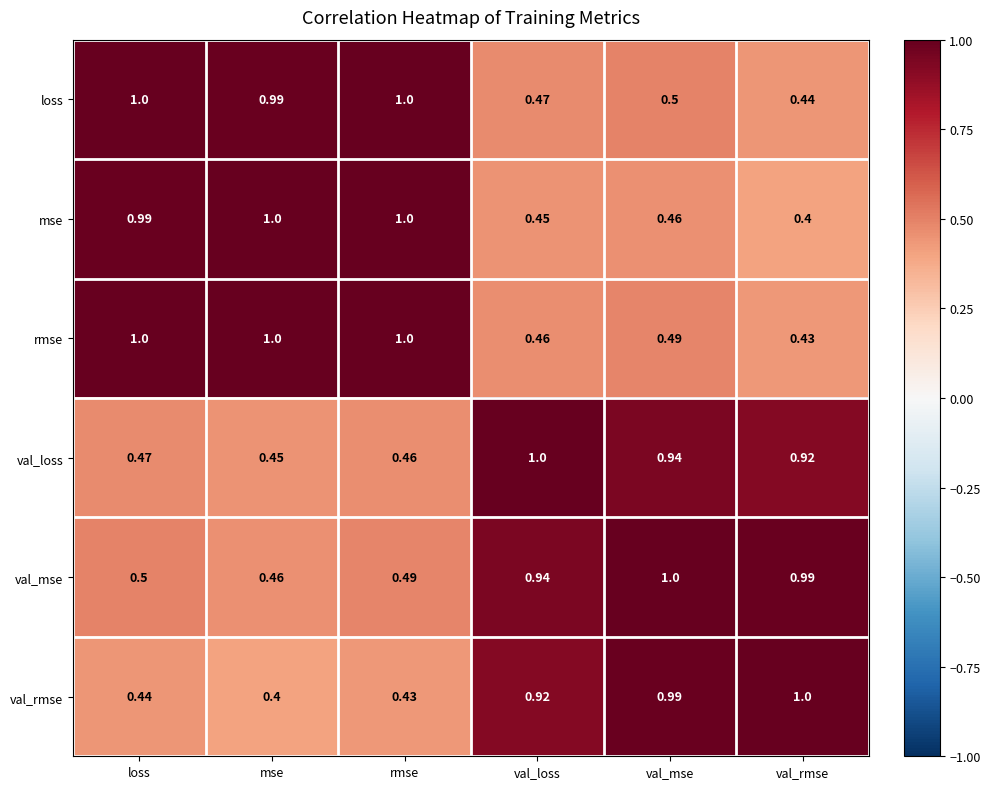

What is the total value across all series at loss?

4.4